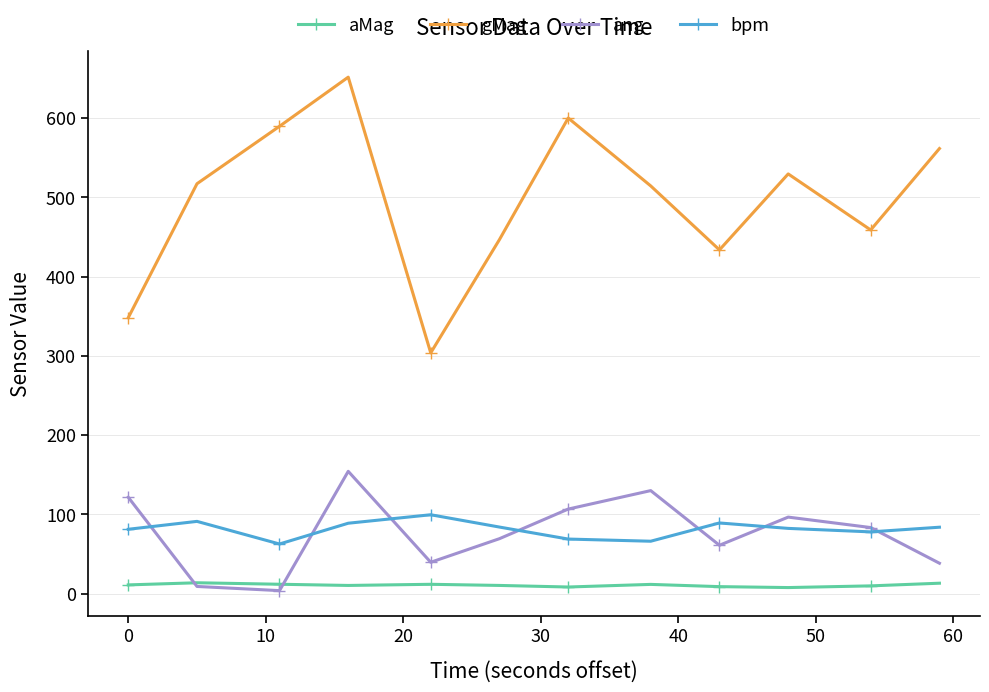

What is the value of the ang point at the 11th from the left?

83.5